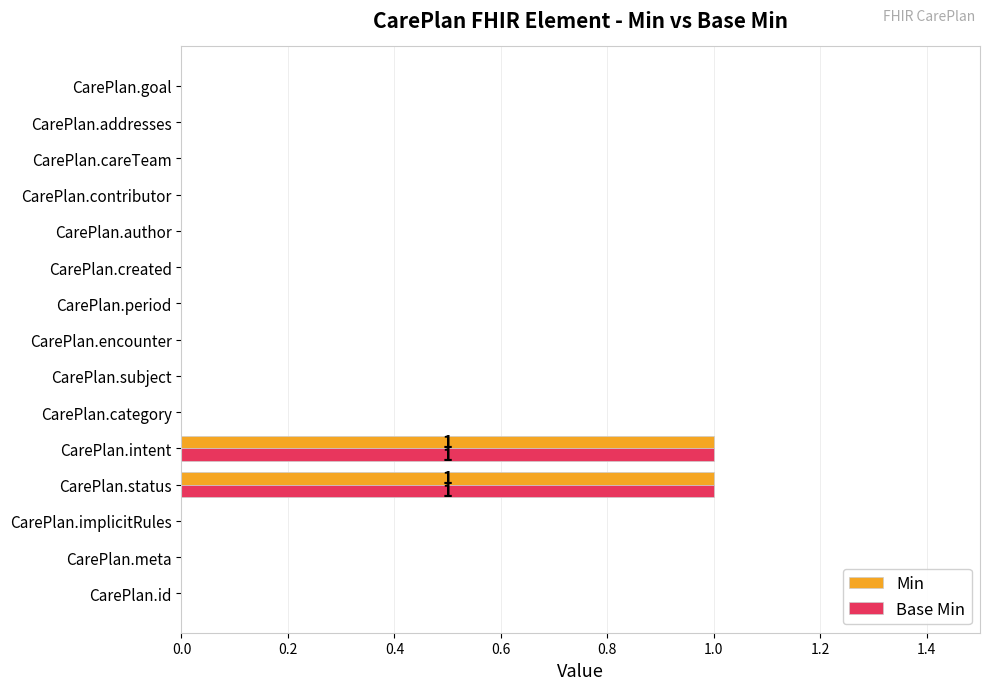

How many categories are shown in the chart?

15